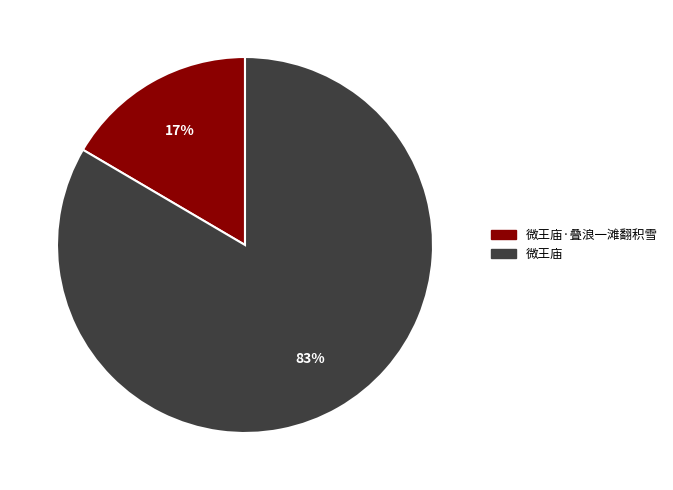

Is there any slice that represents more than half of the pie?

Yes